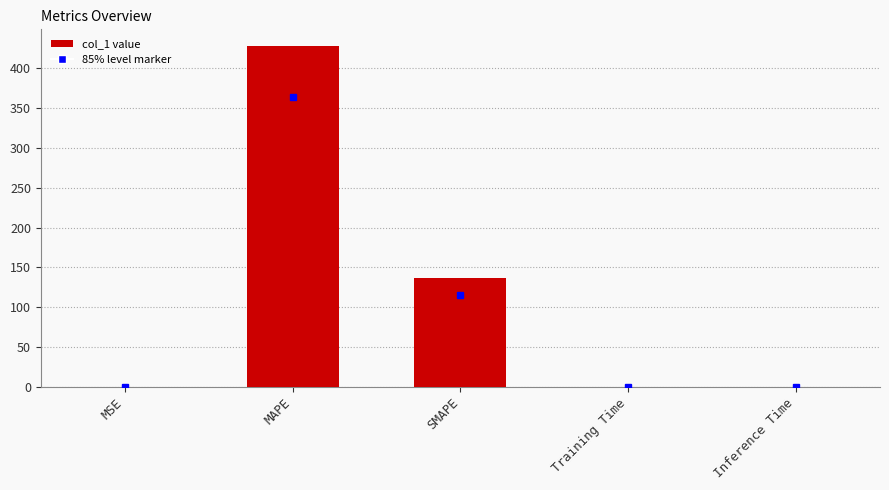

What is the approximate value at SMAPE?

136.2